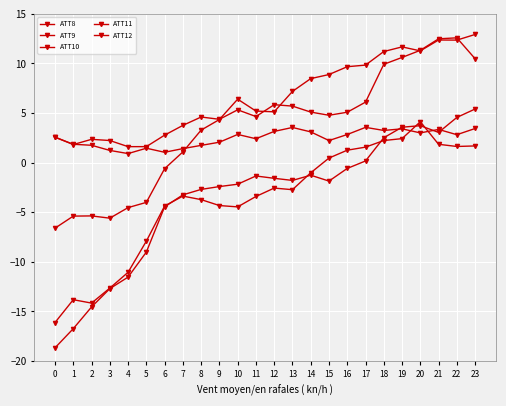

Reading right to left, extract all data points from this chart.

ATT8: 23=3.4	22=2.8	21=3.4	20=3.0	19=3.4	18=3.2	17=3.6	16=2.8	15=2.2	14=3.1	13=3.5	12=3.2	11=2.4	10=2.8	9=2.1	8=1.7	7=1.4	6=1.0	5=1.5	4=0.9	3=1.2	2=1.8	1=1.9	0=2.6
ATT9: 23=12.9	22=12.4	21=12.4	20=11.3	19=11.7	18=11.2	17=9.8	16=9.7	15=8.9	14=8.5	13=7.2	12=5.1	11=5.2	10=6.4	9=4.3	8=3.3	7=1.1	6=-0.6	5=-4.0	4=-4.5	3=-5.6	2=-5.4	1=-5.4	0=-6.6
ATT10: 23=5.4	22=4.6	21=3.1	20=3.7	19=3.6	18=2.5	17=0.2	16=-0.6	15=-1.9	14=-1.3	13=-1.8	12=-1.6	11=-1.3	10=-2.2	9=-2.4	8=-2.7	7=-3.2	6=-4.5	5=-9.0	4=-11.5	3=-12.7	2=-14.6	1=-16.7	0=-18.7
ATT11: 23=10.5	22=12.6	21=12.5	20=11.3	19=10.6	18=9.9	17=6.1	16=5.1	15=4.8	14=5.1	13=5.7	12=5.8	11=4.6	10=5.3	9=4.4	8=4.6	7=3.8	6=2.8	5=1.6	4=1.6	3=2.2	2=2.4	1=1.8	0=2.6
ATT12: 23=1.7	22=1.6	21=1.9	20=4.1	19=2.4	18=2.2	17=1.6	16=1.3	15=0.5	14=-1.0	13=-2.7	12=-2.6	11=-3.4	10=-4.5	9=-4.3	8=-3.7	7=-3.4	6=-4.4	5=-7.9	4=-11.1	3=-12.7	2=-14.2	1=-13.8	0=-16.1